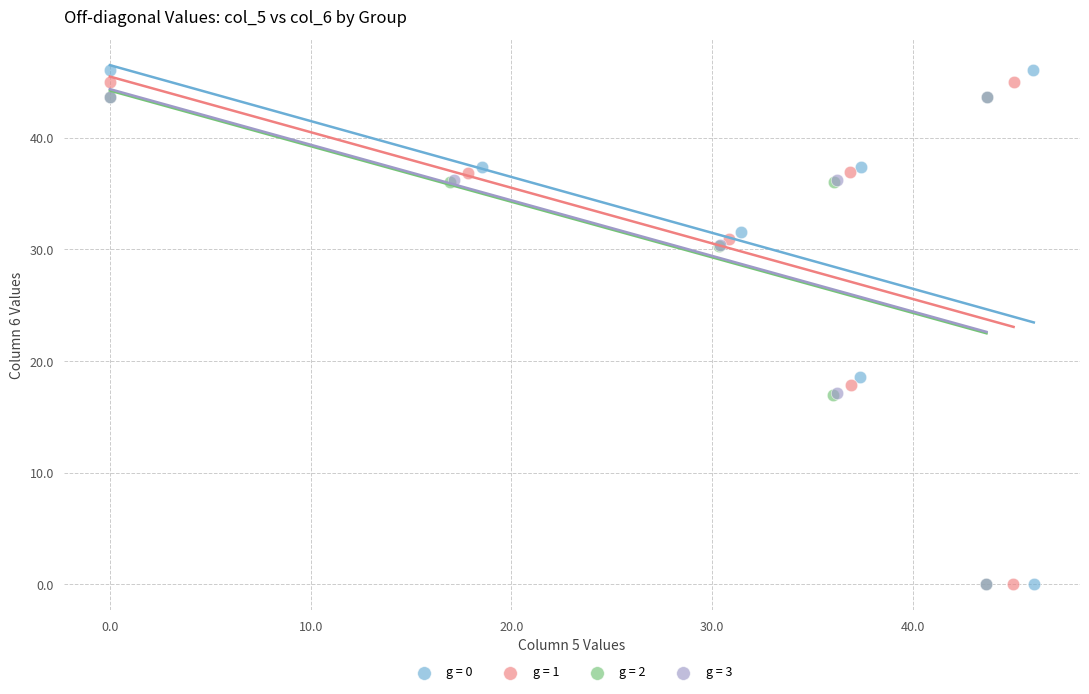

What are all the series names shown in the legend?

g = 0, g = 1, g = 2, g = 3